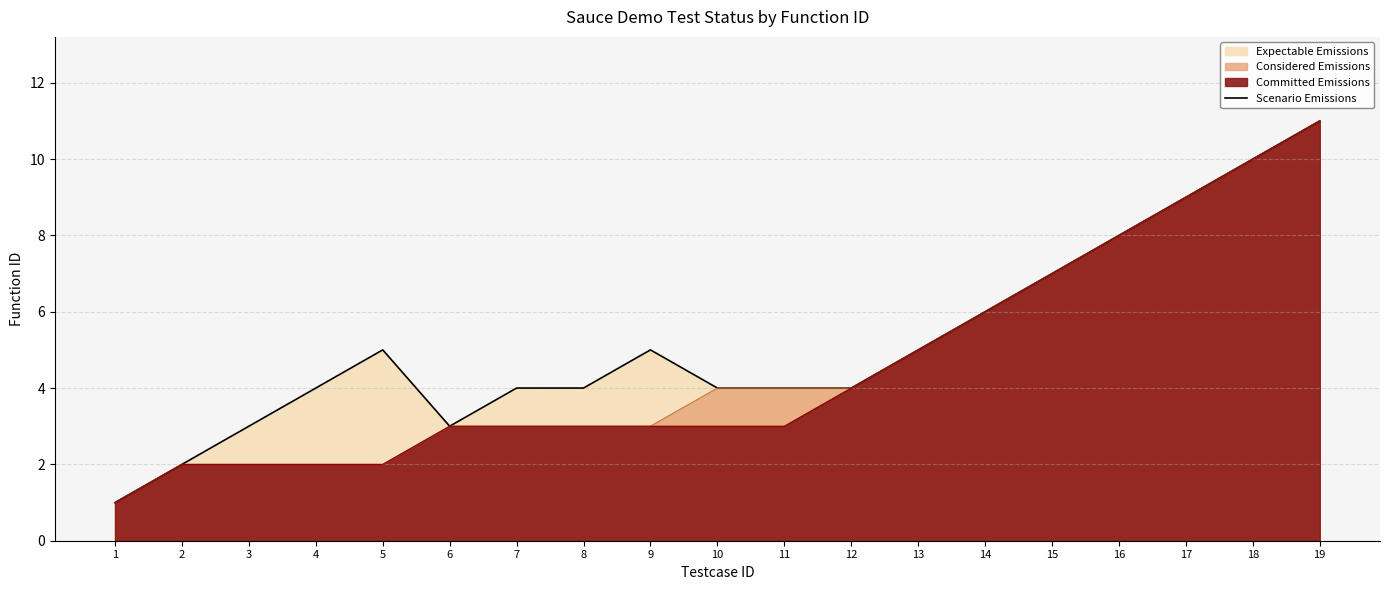

The chart shows a value of 2 at 11. True or false?

False